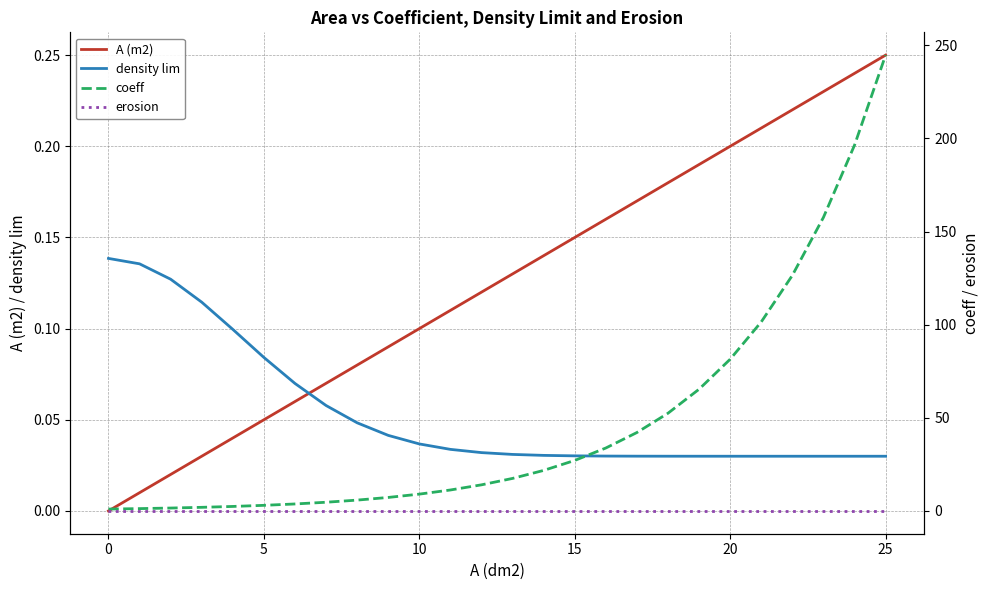

How many data points in A (m2) are above 0?

25